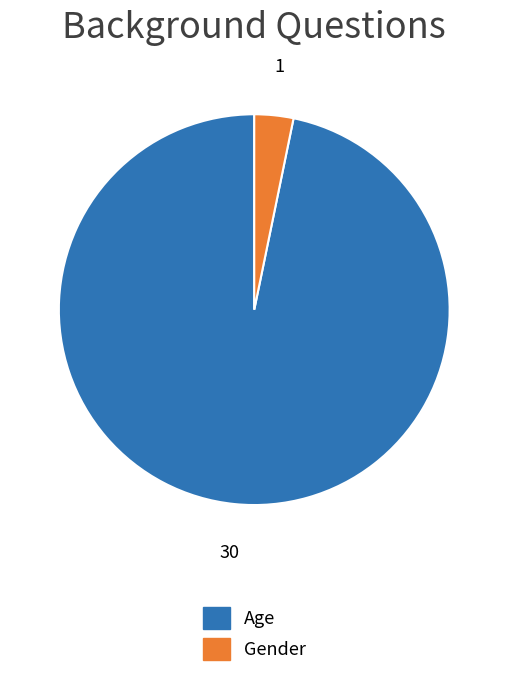

What is the ratio of the value at Age to the value at Gender?

30.0